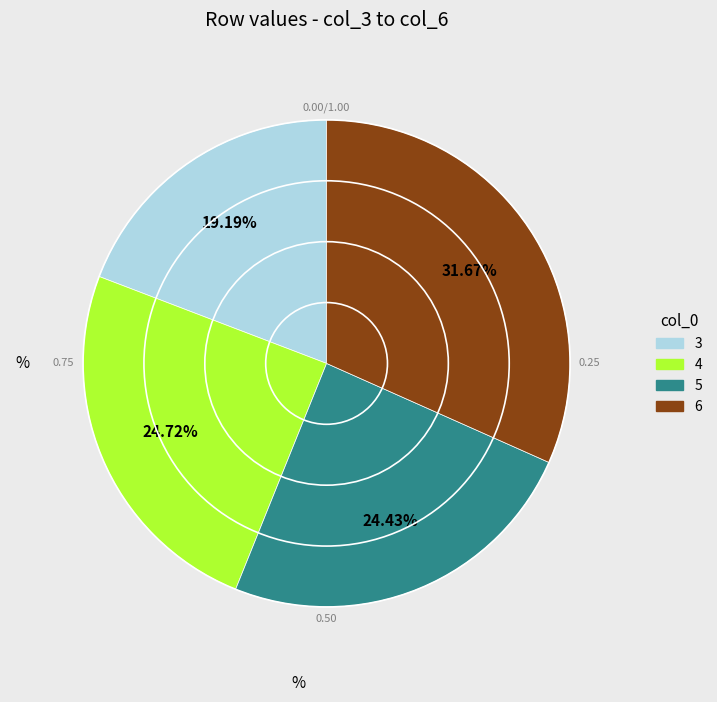

To the nearest percent, what is the difference between the 4 and 3 slice percentages?

6%